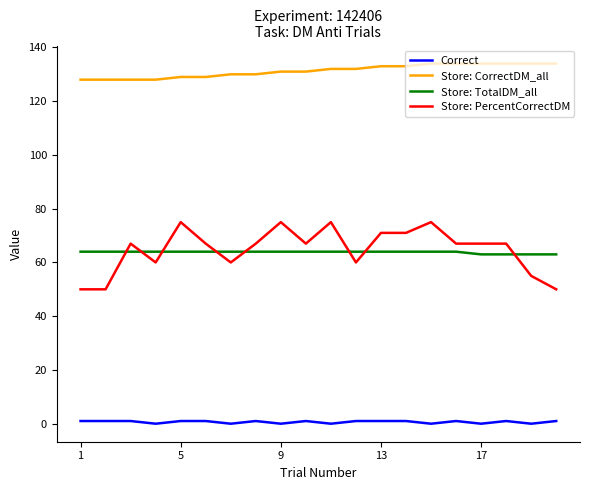

Which series has the widest spread of values?

Store: PercentCorrectDM